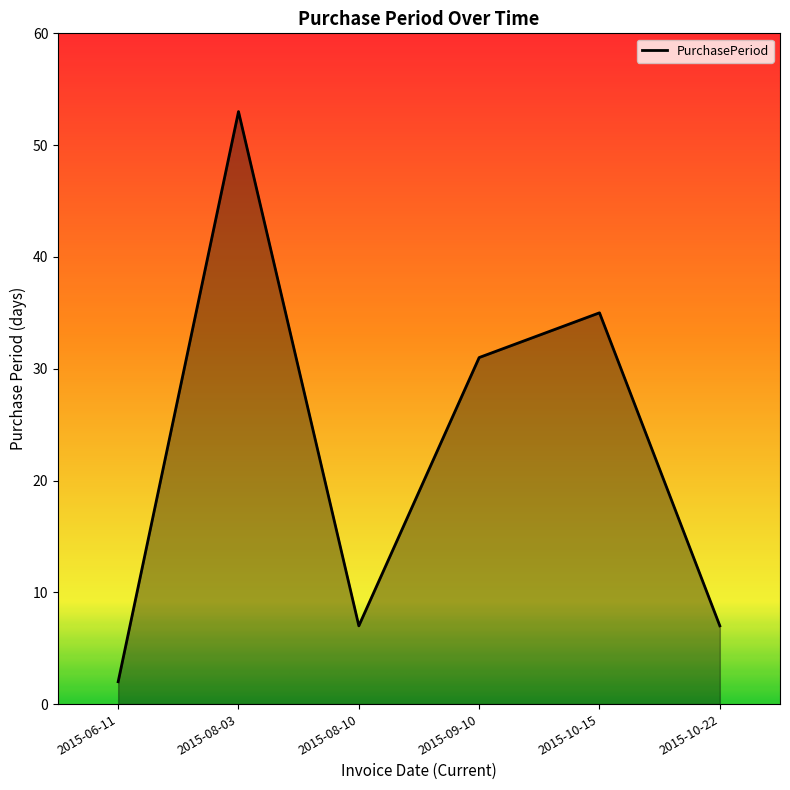

The chart shows a value of 9 at 2015-10-22. True or false?

False